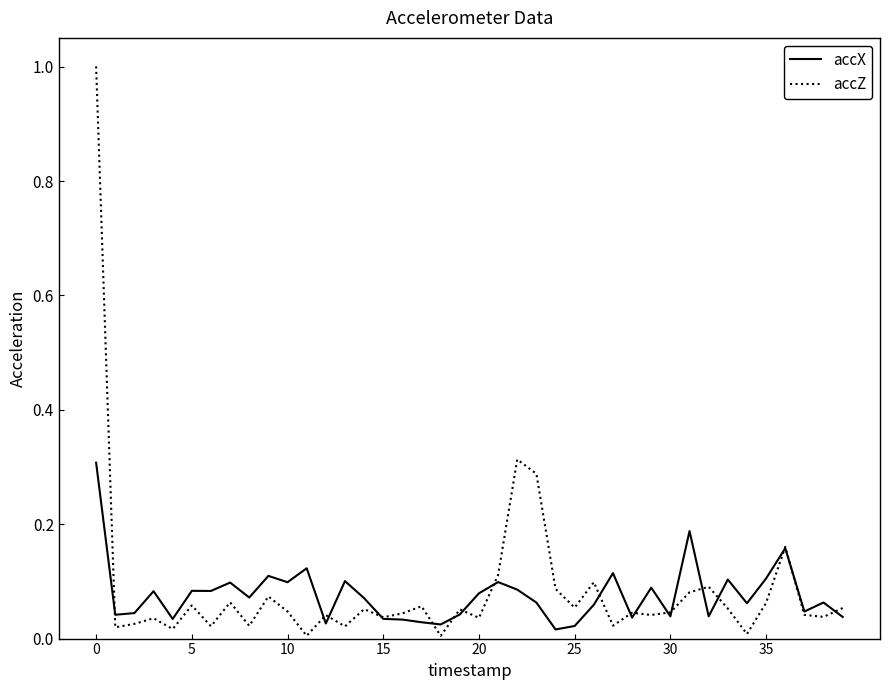

How many distinct data groups are displayed?

2